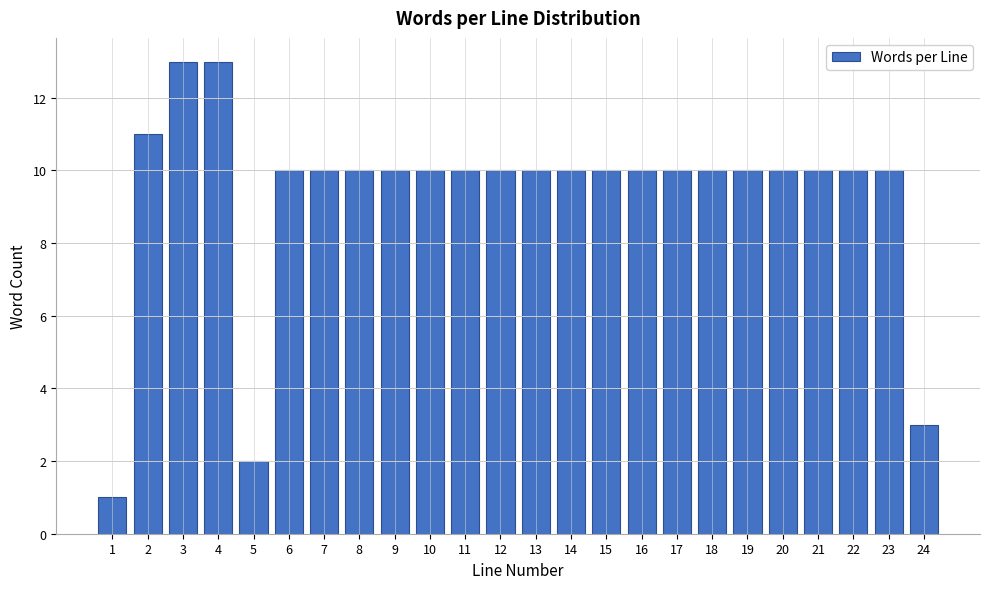

Reading right to left, transcribe all the data shown in this chart.

3	10	10	10	10	10	10	10	10	10	10	10	10	10	10	10	10	10	10	2	13	13	11	1